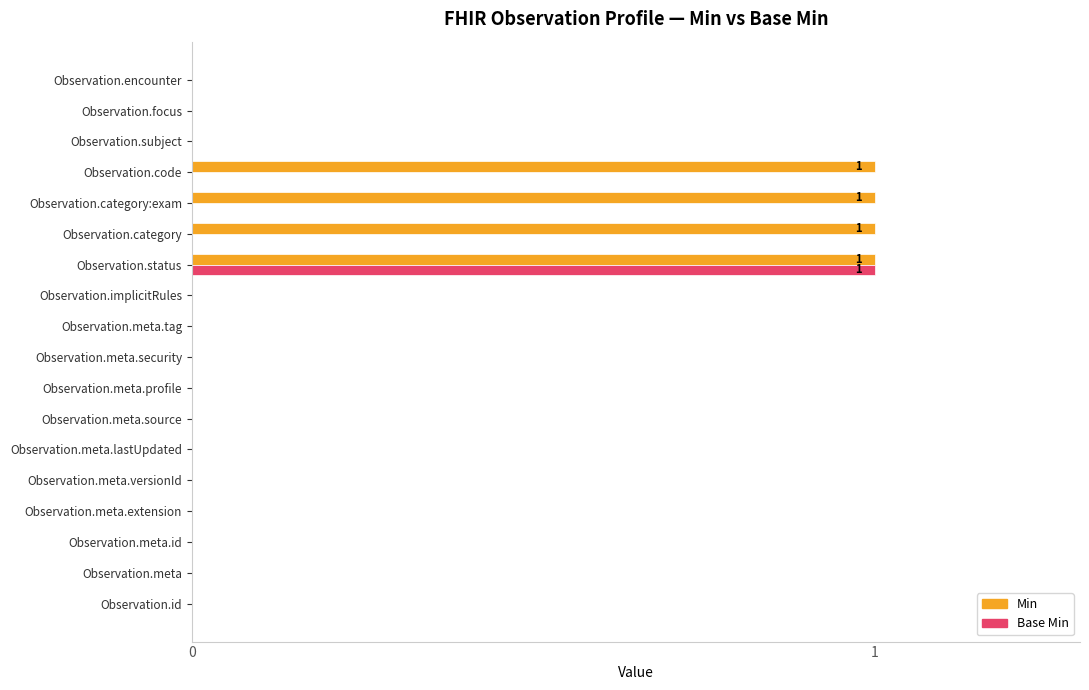

How many distinct data groups are displayed?

2